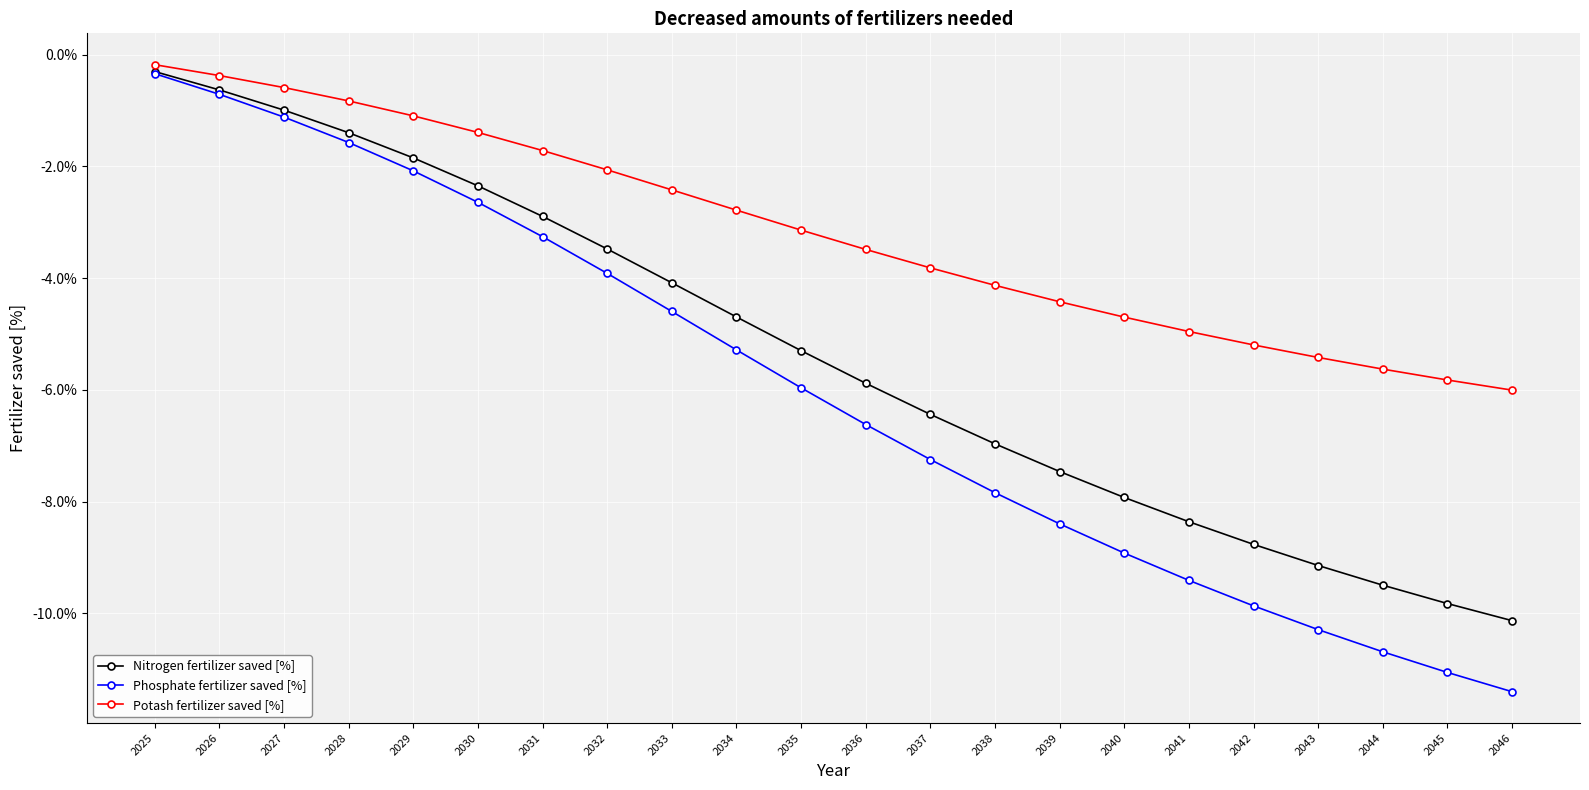

True or false: Nitrogen fertilizer saved [%] and Phosphate fertilizer saved [%] cross at least once.

False